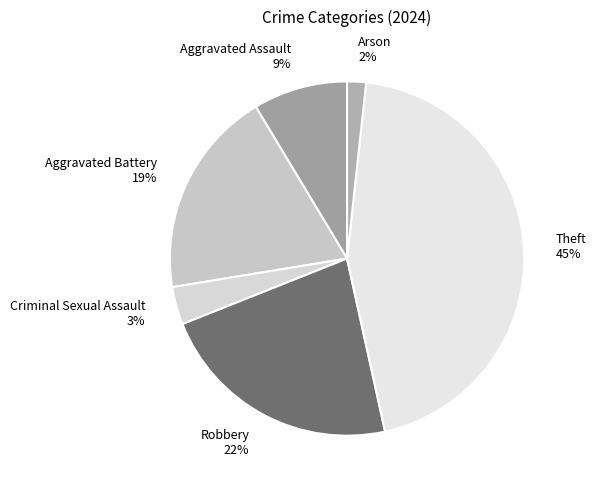

Is it true that Aggravated Battery is 31% of the pie?

False